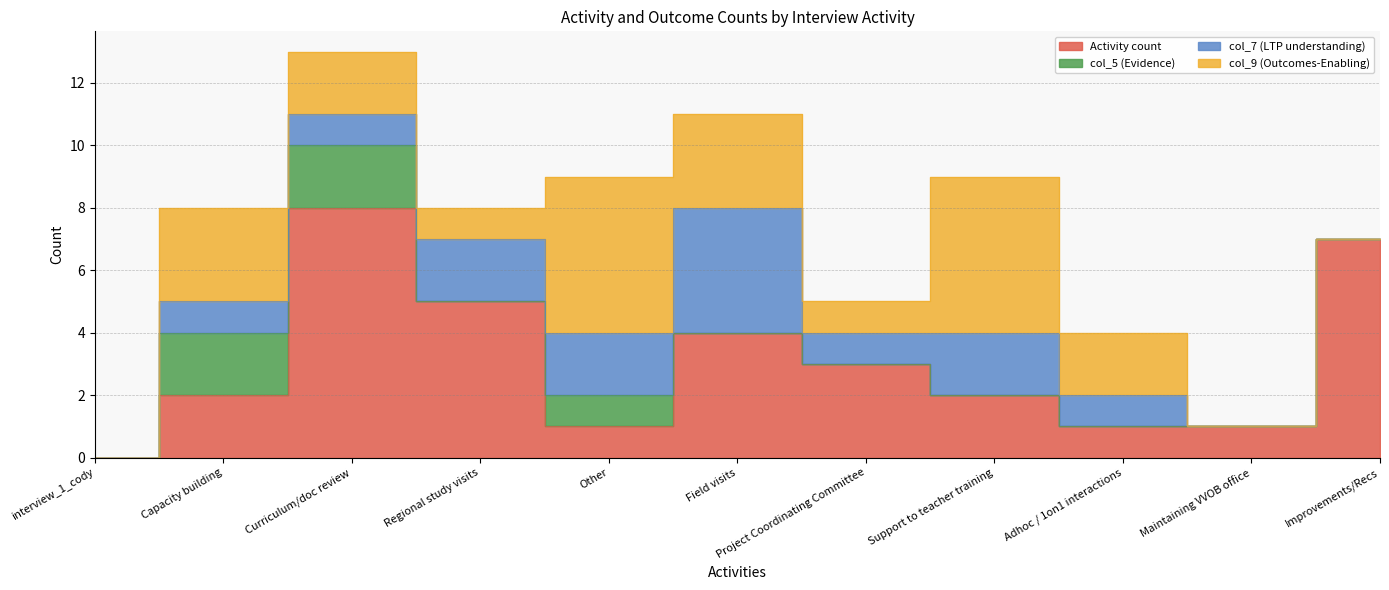

What is the highest value of the col_9 (Outcomes-Enabling) series?

5